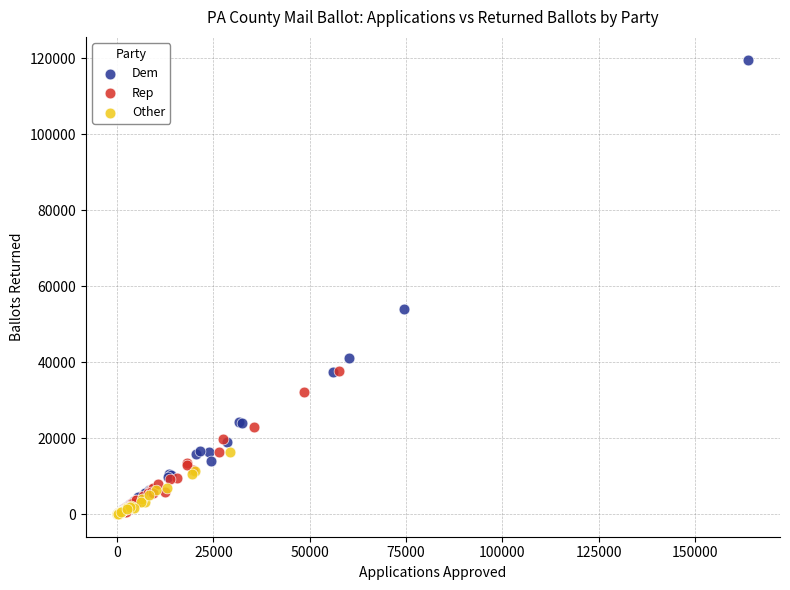

Which series has the widest spread of Y values?

Dem